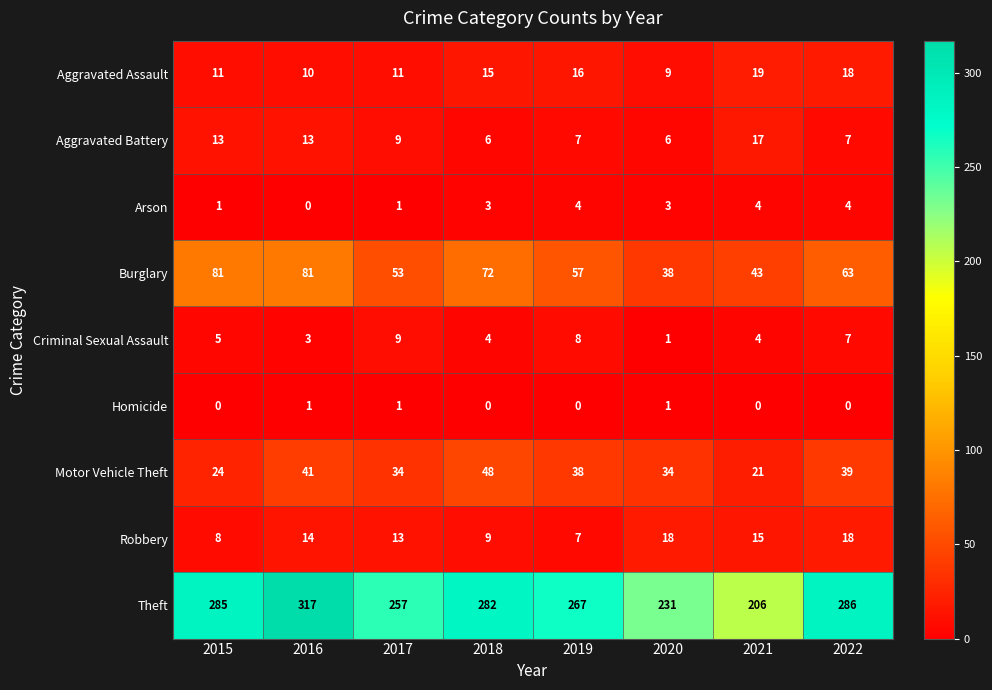

Count the Criminal Sexual Assault values in the range 4 to 8.

5